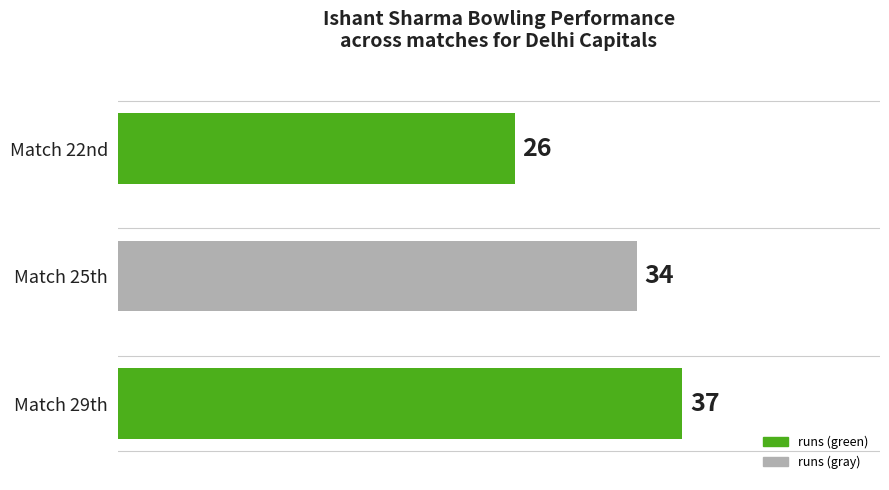

Is it true that the value at Match 29th is 37?

True